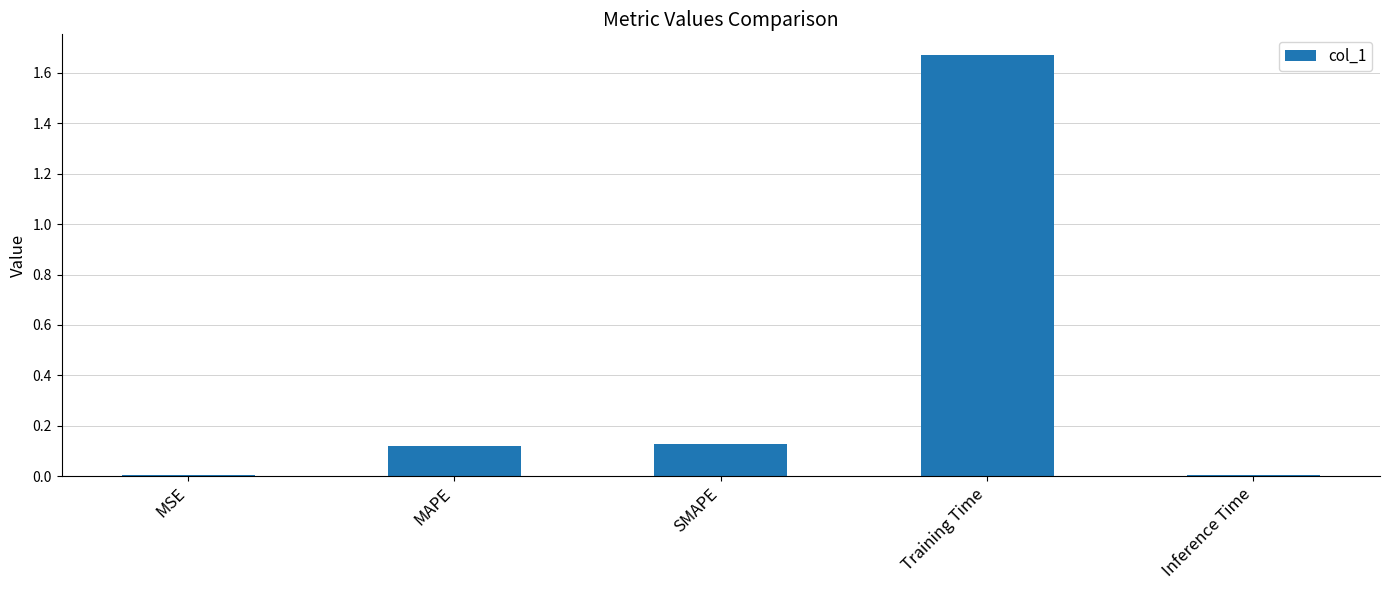

Which category has the highest value across all series?

Training Time